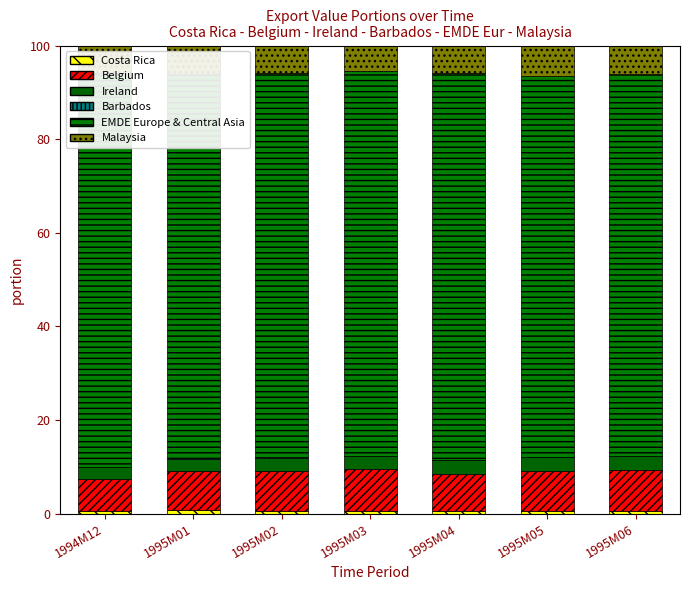

What is the maximum value shown in the chart?

84.2